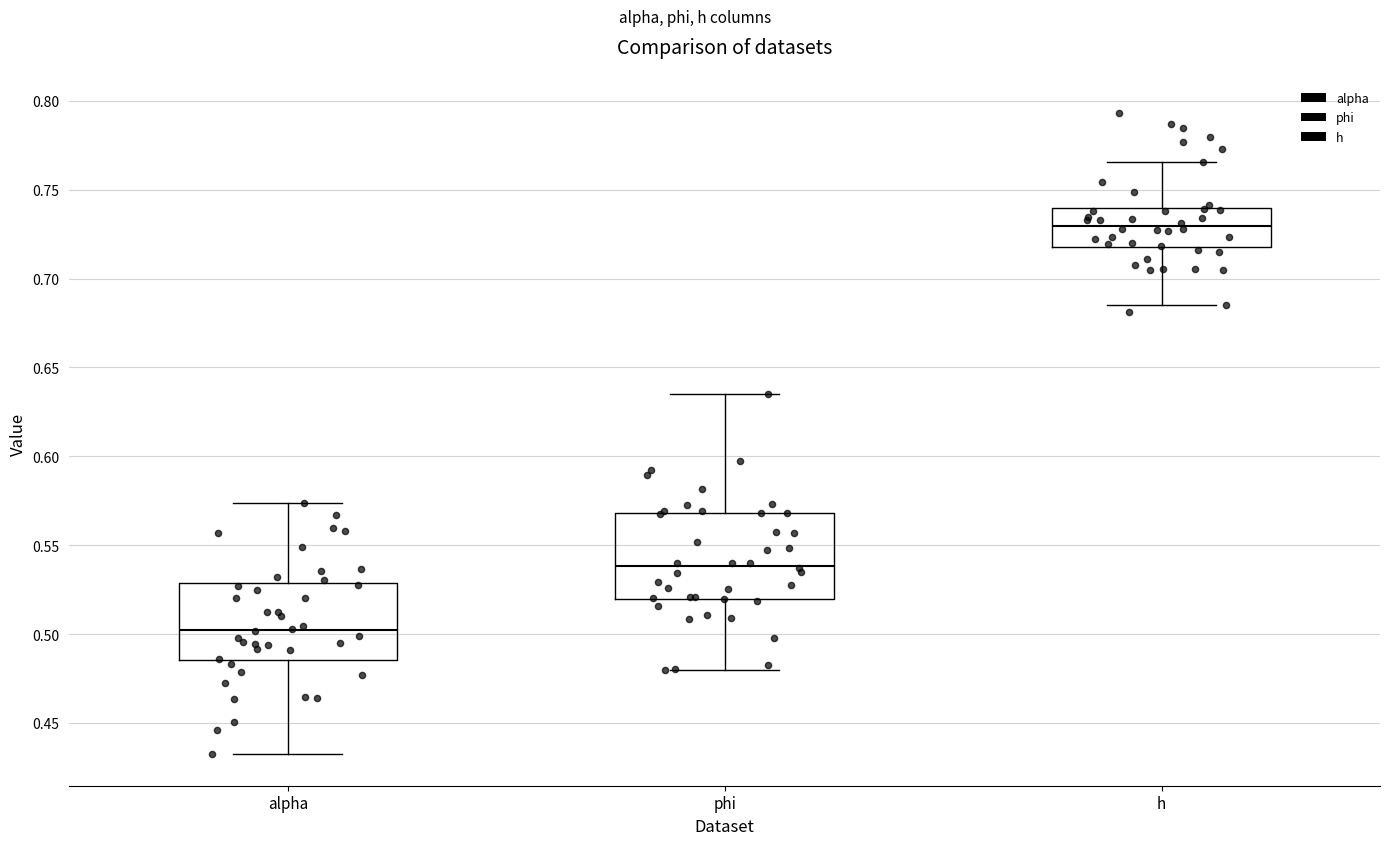

Which box has the highest median line?

h